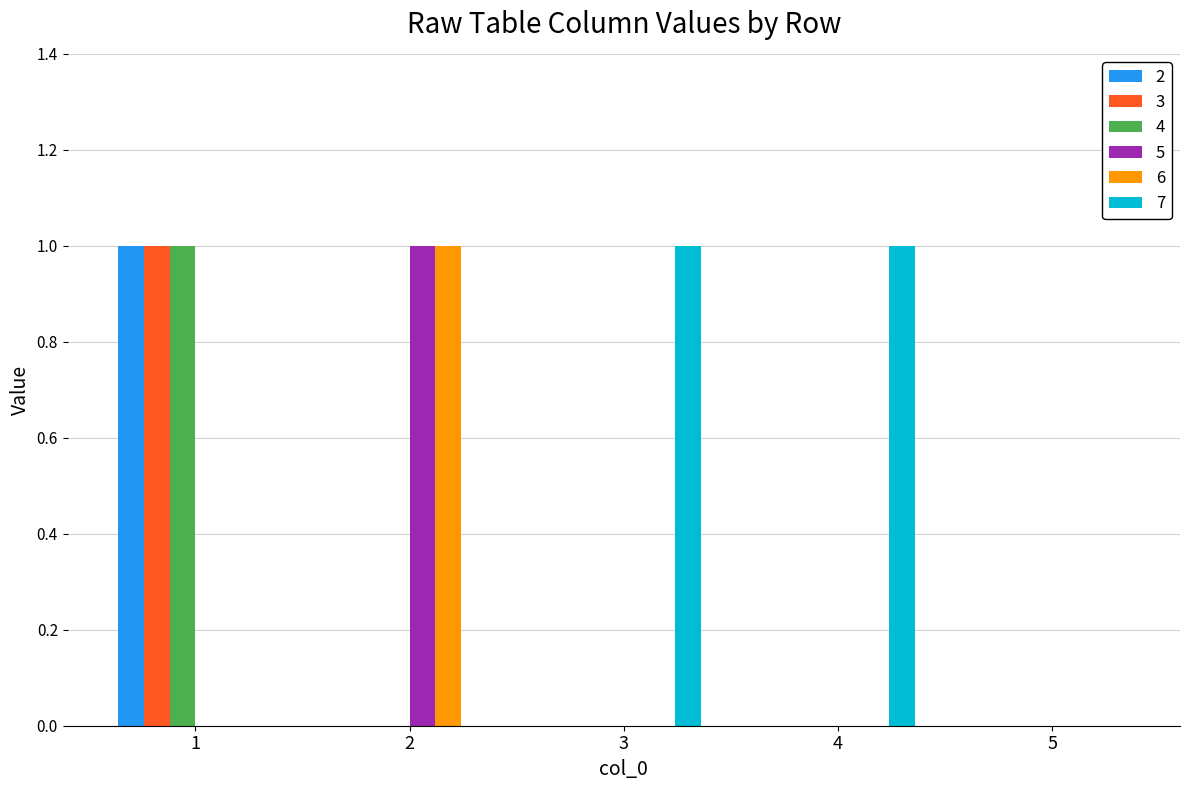

Count the number of data series in this chart.

6